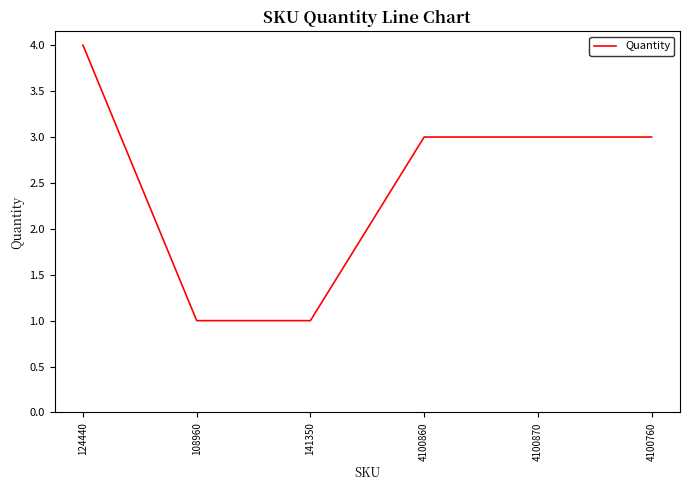

Reading left to right, extract all data points from this chart.

124440=4	108960=1	141350=1	4100860=3	4100870=3	4100760=3